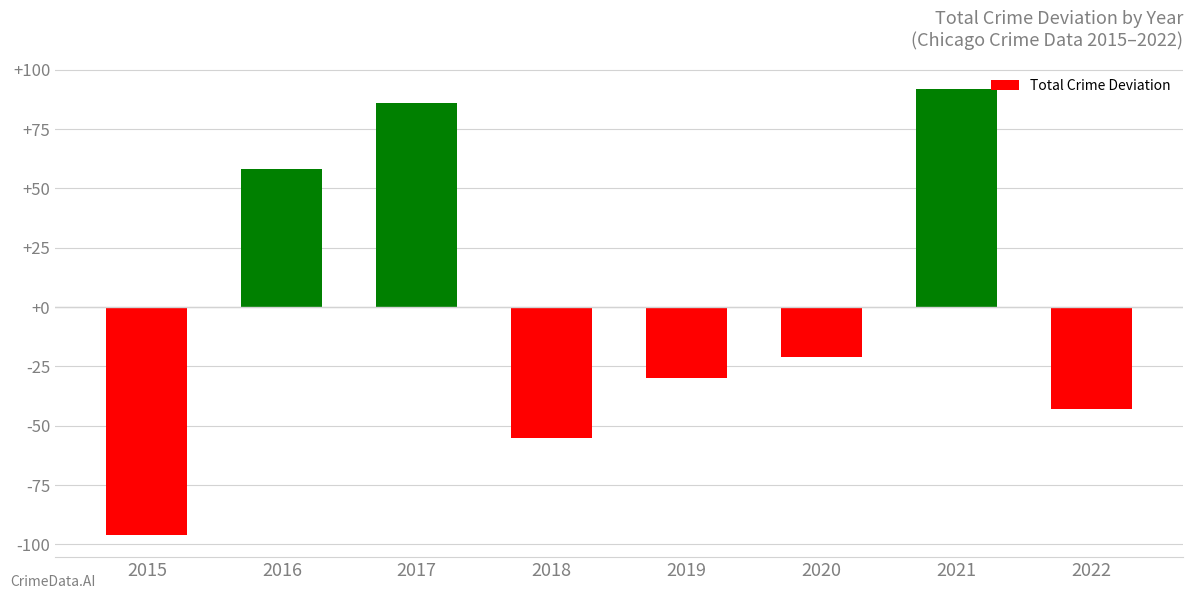

Reading left to right, extract all data points from this chart.

-96	58	86	-55	-30	-21	92	-43